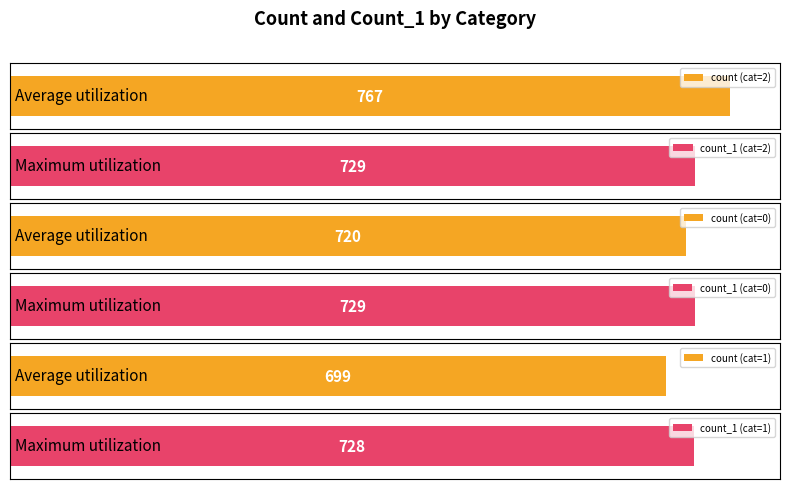

Which series changed the most between 0 and 1?

count